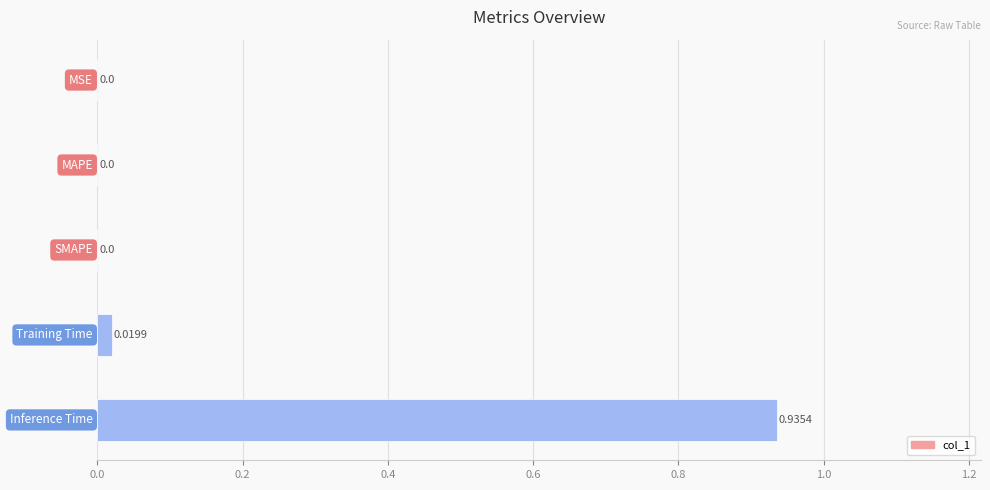

How many positive values are there?

2